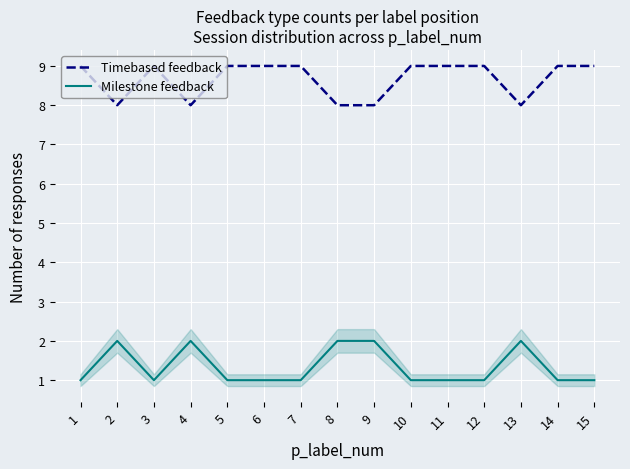

What is the difference between the maximum and minimum values in the Milestone feedback series?

1